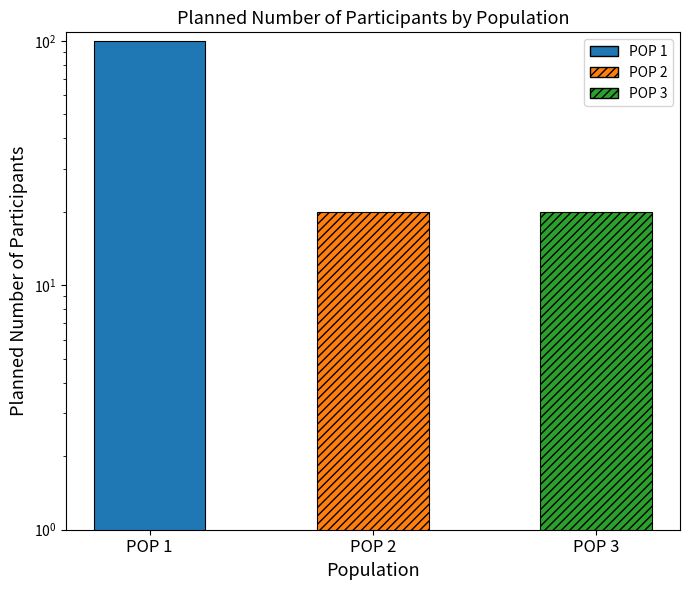

Does the chart contain stacked bars?

No